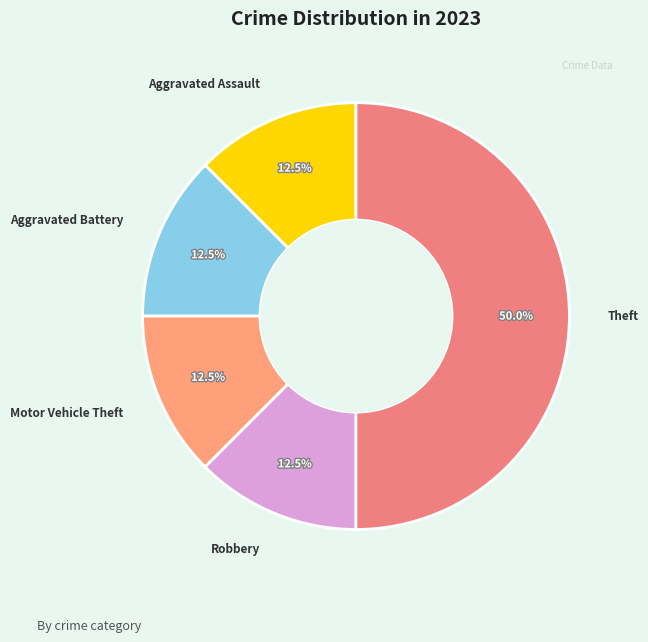

What is the largest slice in the pie chart?

Theft